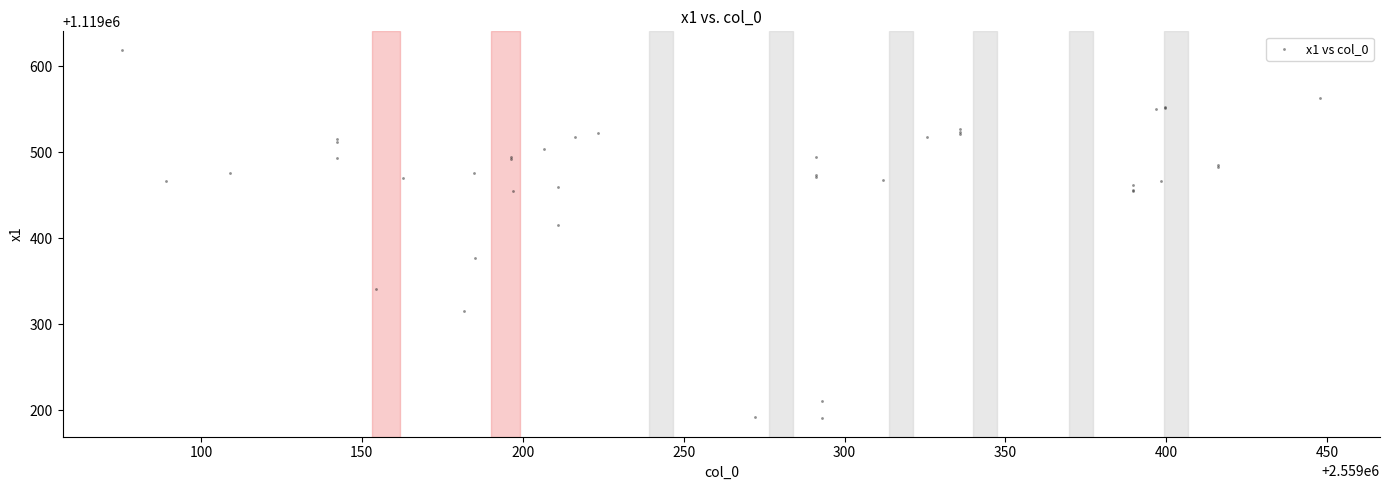

What Y value in the scatter plot is closest to 1119404?

1119415.5